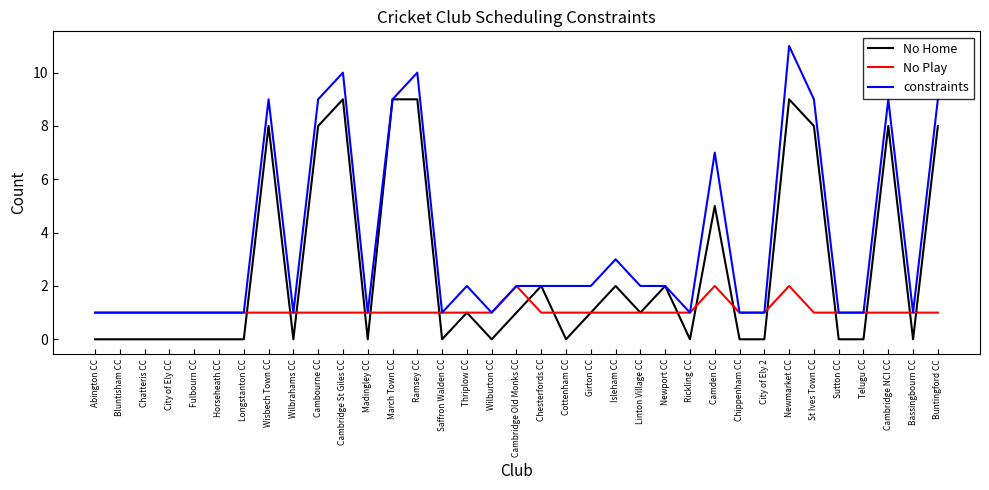

At which label is constraints closest to 6?

Camden CC